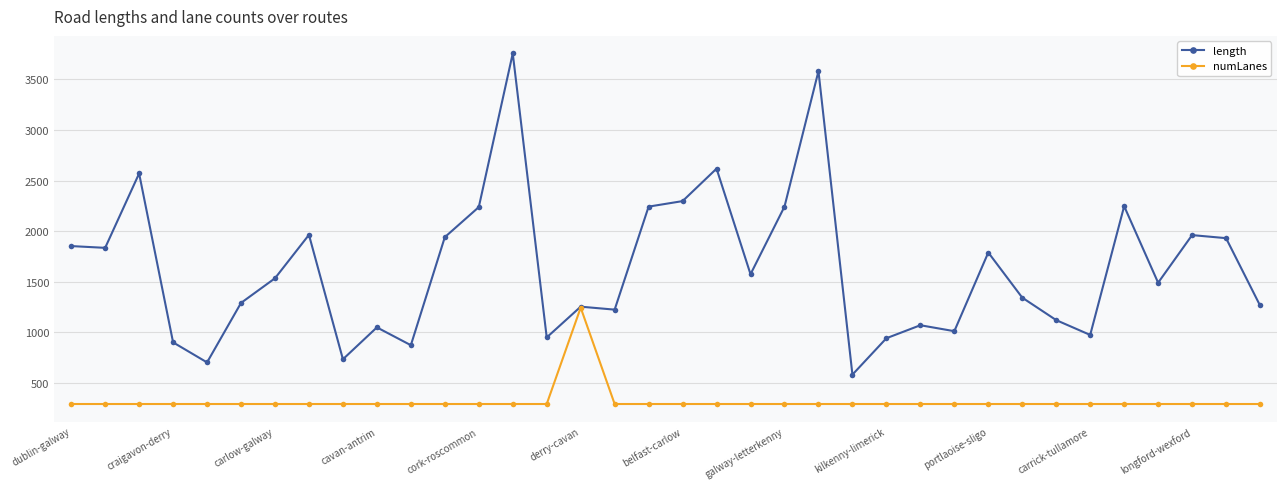

True or false: length has more than 0 points higher than both neighbors.

True